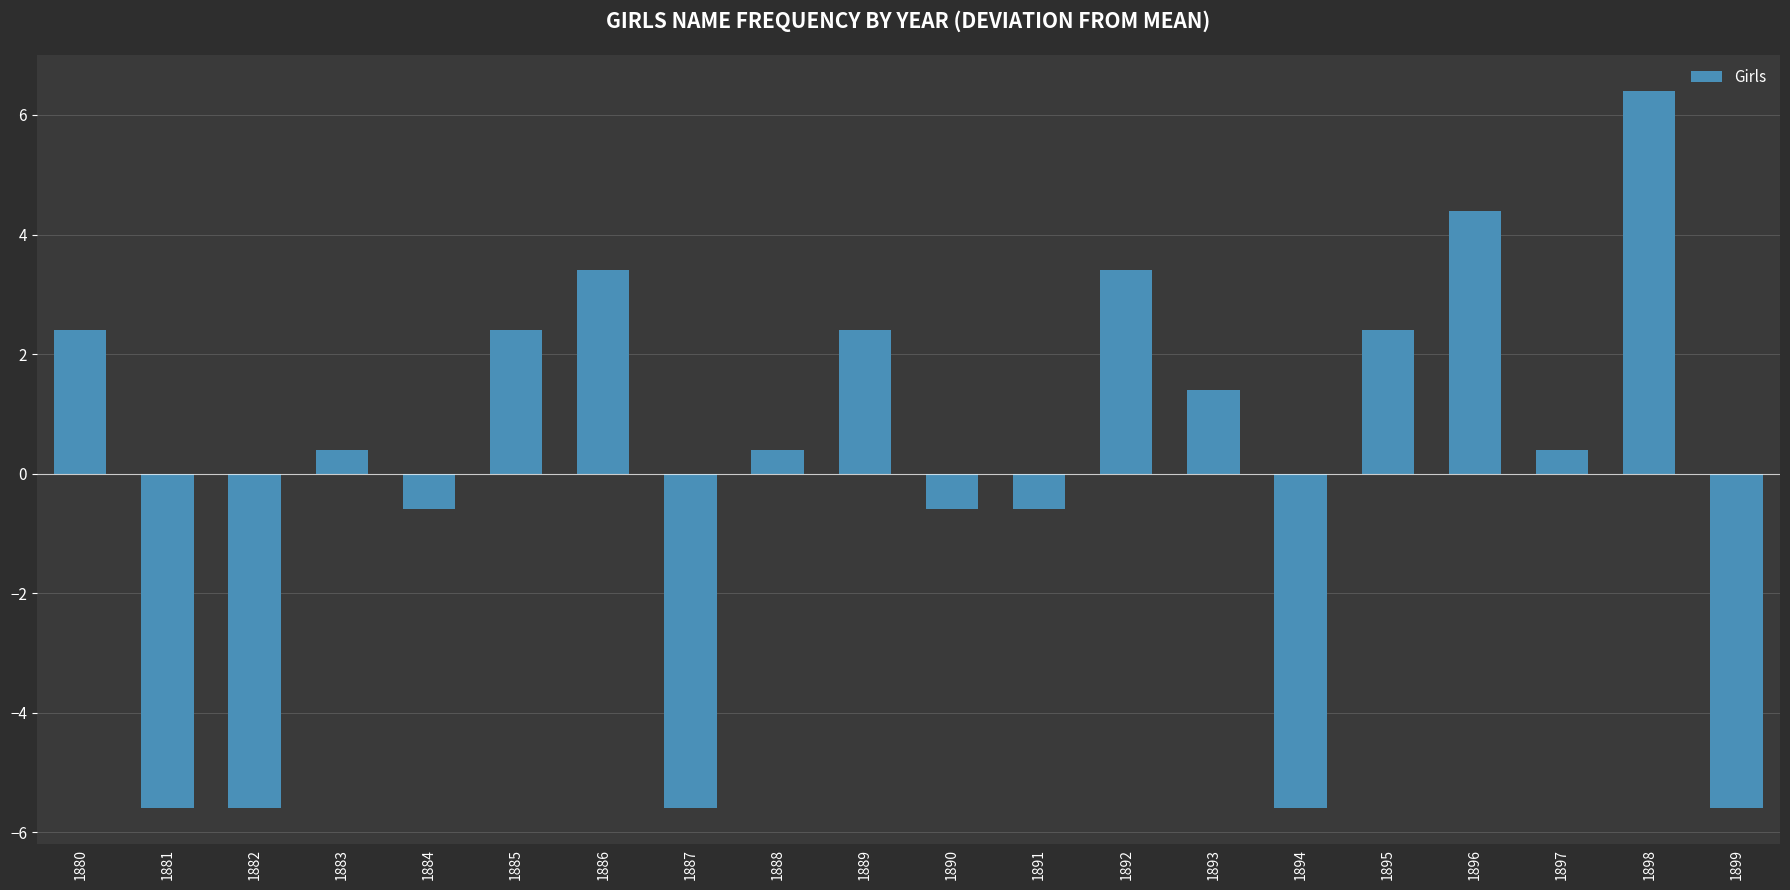

Are the bars horizontal?

No